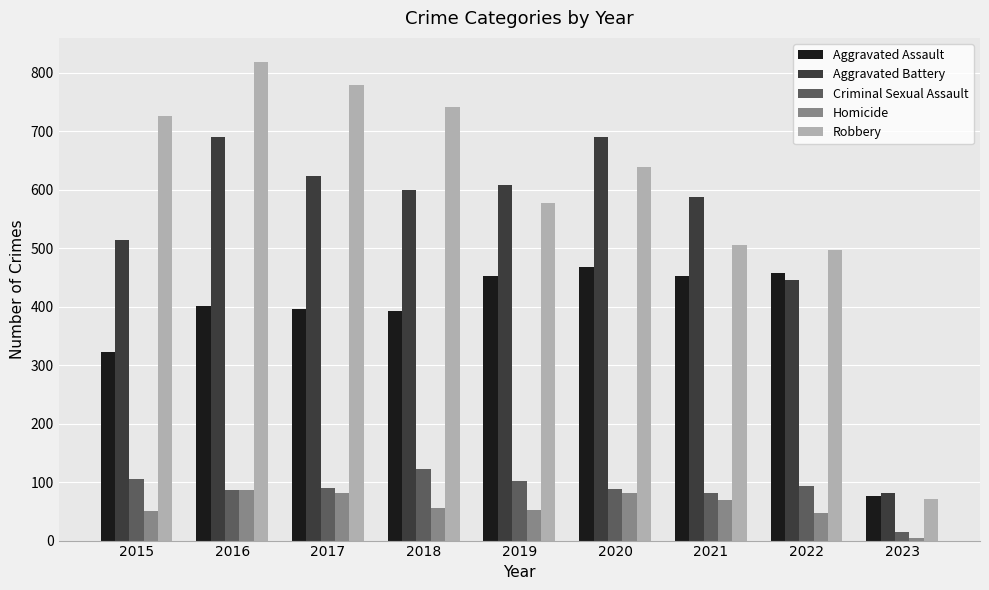

At which label does Robbery reach its minimum?

2023